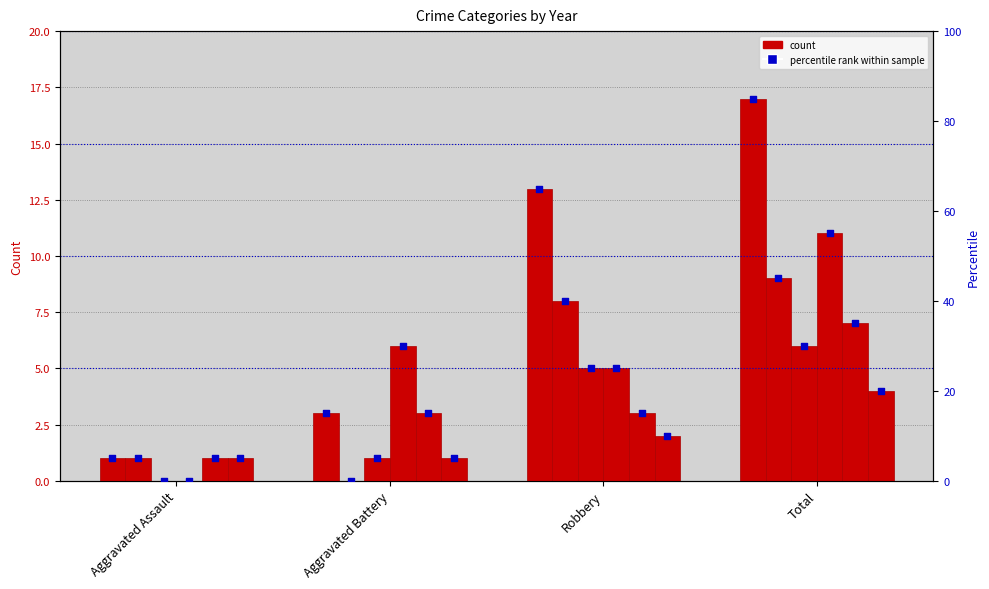

Which has a higher value, Aggravated Battery or Aggravated Assault?

Aggravated Battery